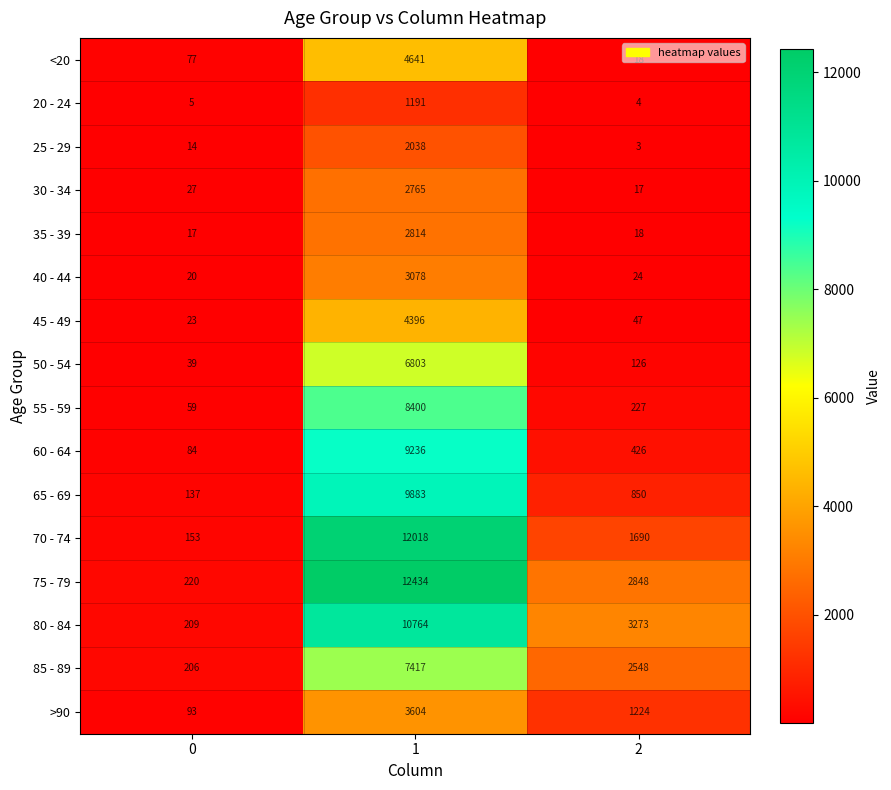

At which category is the sum across all series the highest?

1